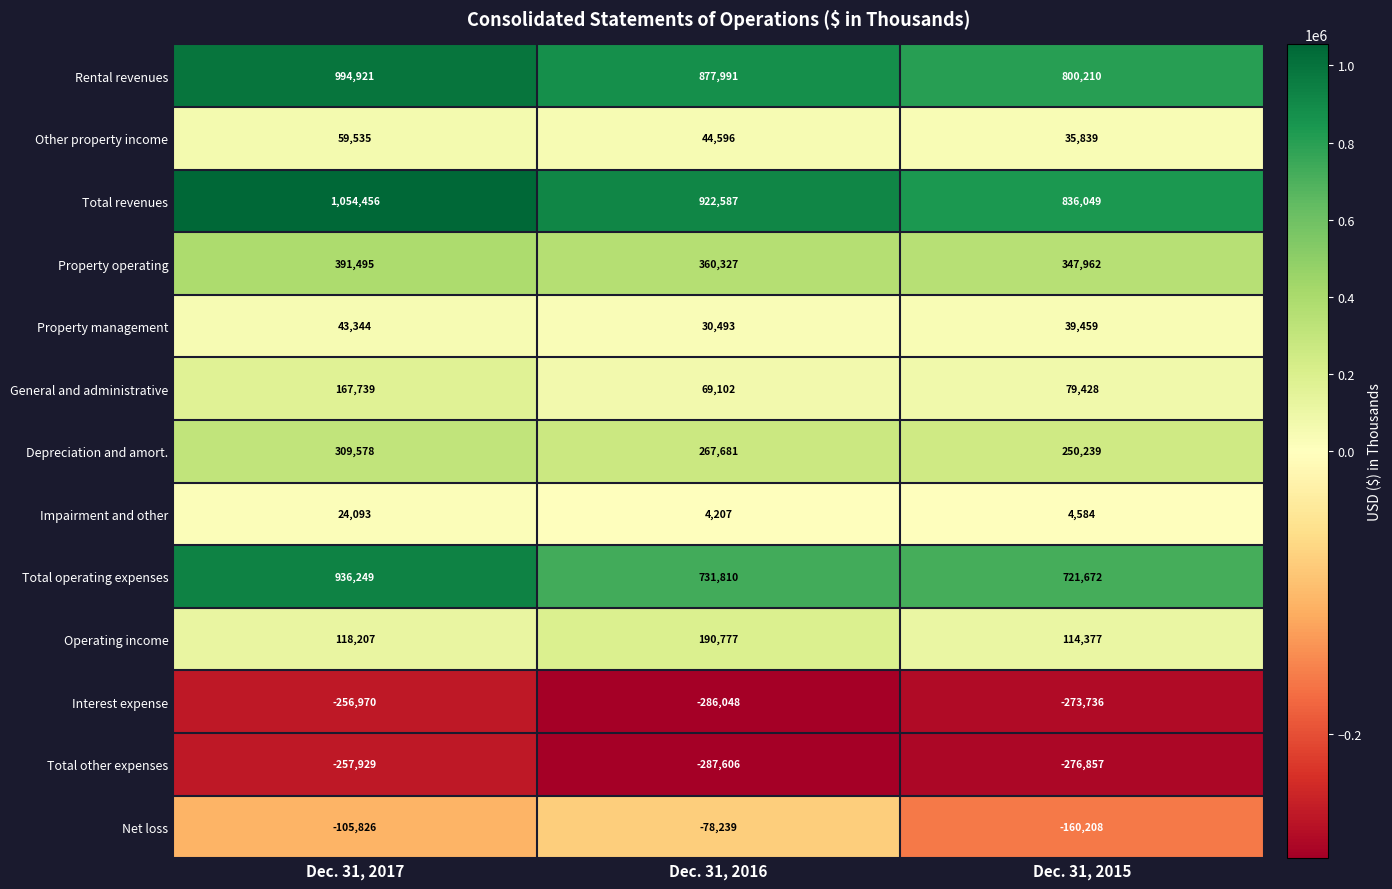

How many distinct data groups are displayed?

13